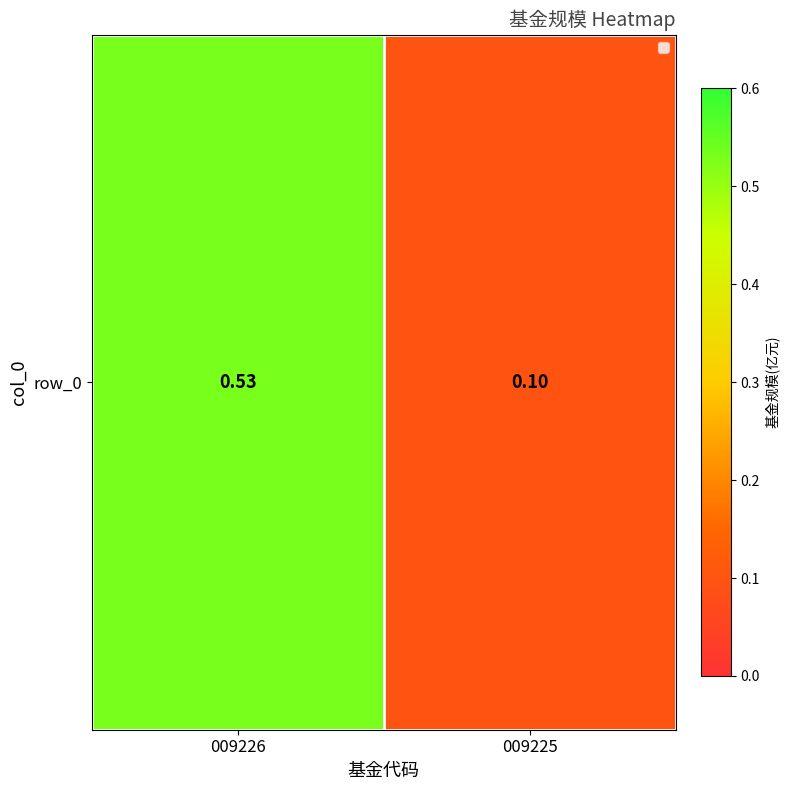

Between 009225 and 009226, which is larger?

009226